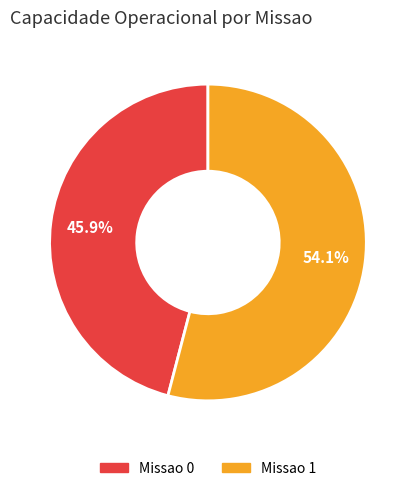

Which category has the biggest portion of the pie?

Missao 1